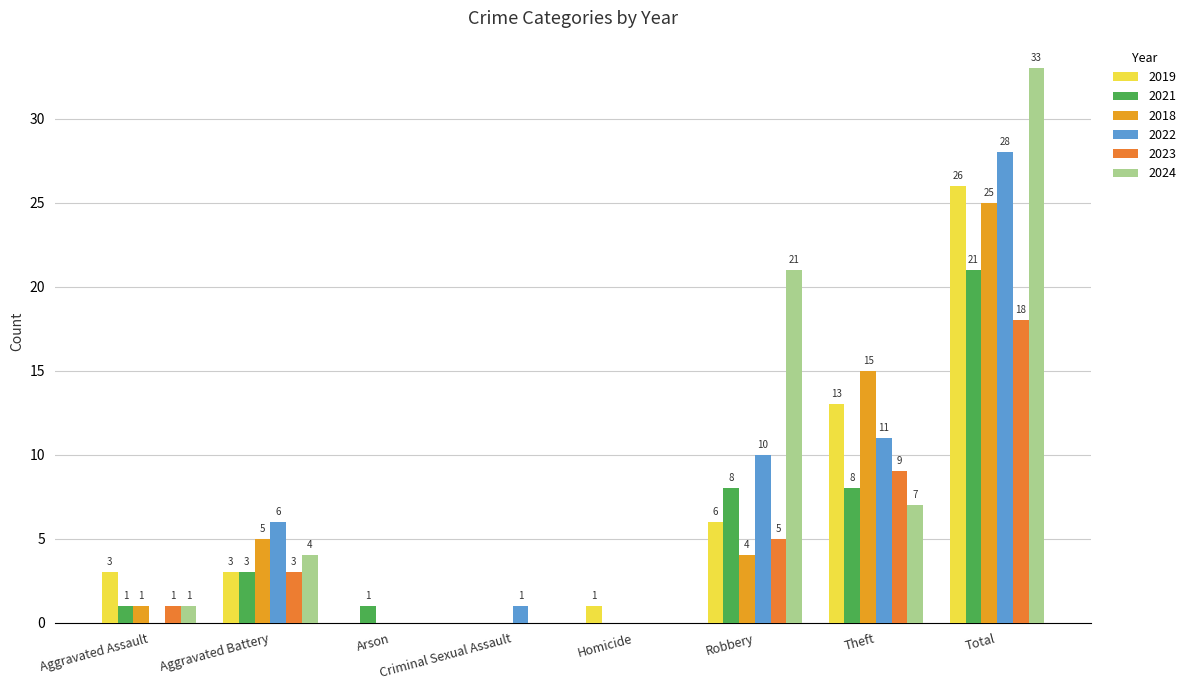

Reading left to right, list all the values displayed in this chart.

2019: Aggravated Assault=3	Aggravated Battery=3	Arson=0	Criminal Sexual Assault=0	Homicide=1	Robbery=6	Theft=13	Total=26
2021: Aggravated Assault=1	Aggravated Battery=3	Arson=1	Criminal Sexual Assault=0	Homicide=0	Robbery=8	Theft=8	Total=21
2018: Aggravated Assault=1	Aggravated Battery=5	Arson=0	Criminal Sexual Assault=0	Homicide=0	Robbery=4	Theft=15	Total=25
2022: Aggravated Assault=0	Aggravated Battery=6	Arson=0	Criminal Sexual Assault=1	Homicide=0	Robbery=10	Theft=11	Total=28
2023: Aggravated Assault=1	Aggravated Battery=3	Arson=0	Criminal Sexual Assault=0	Homicide=0	Robbery=5	Theft=9	Total=18
2024: Aggravated Assault=1	Aggravated Battery=4	Arson=0	Criminal Sexual Assault=0	Homicide=0	Robbery=21	Theft=7	Total=33